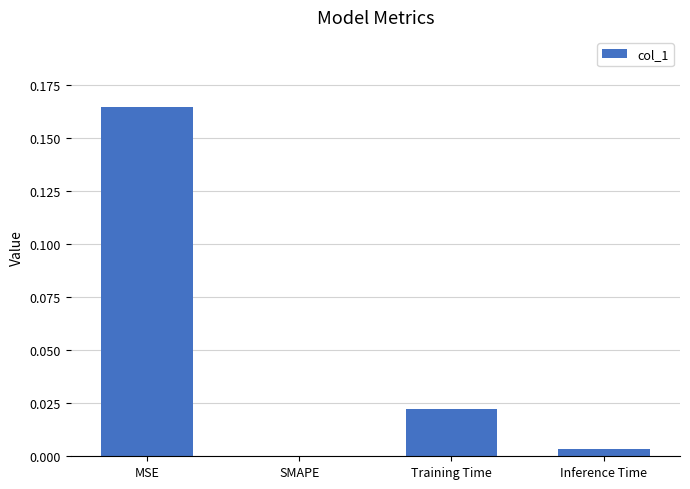

Which has a higher value, MSE or Inference Time?

MSE